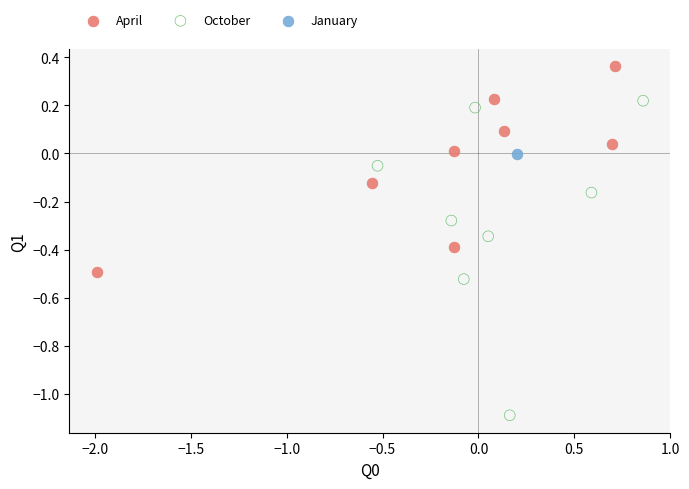

Which series reaches the maximum Y coordinate?

April